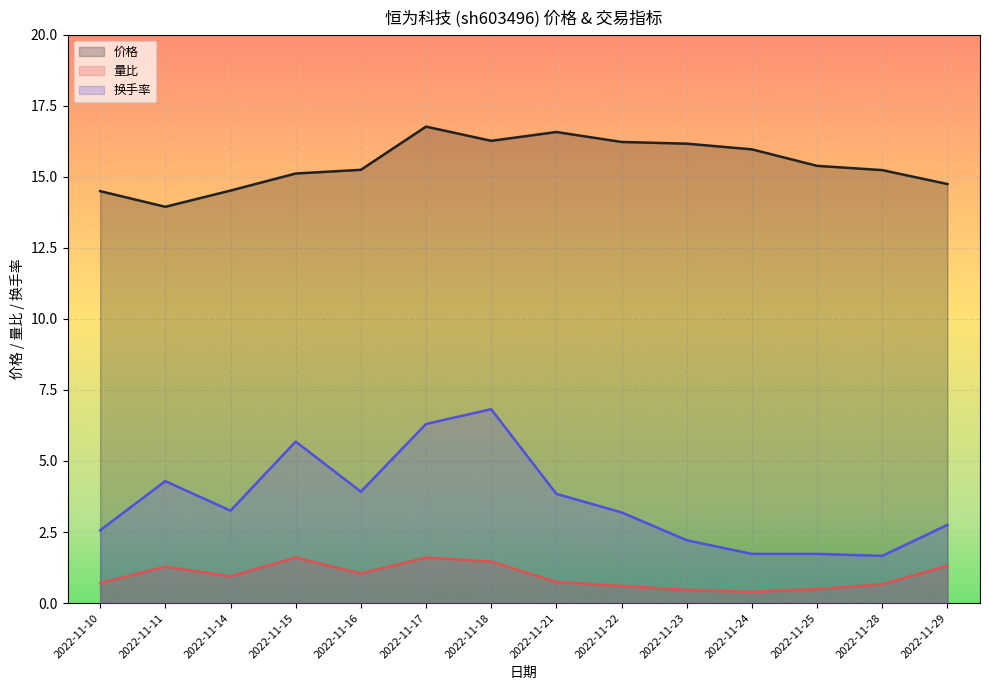

How many series are shown in this chart?

3